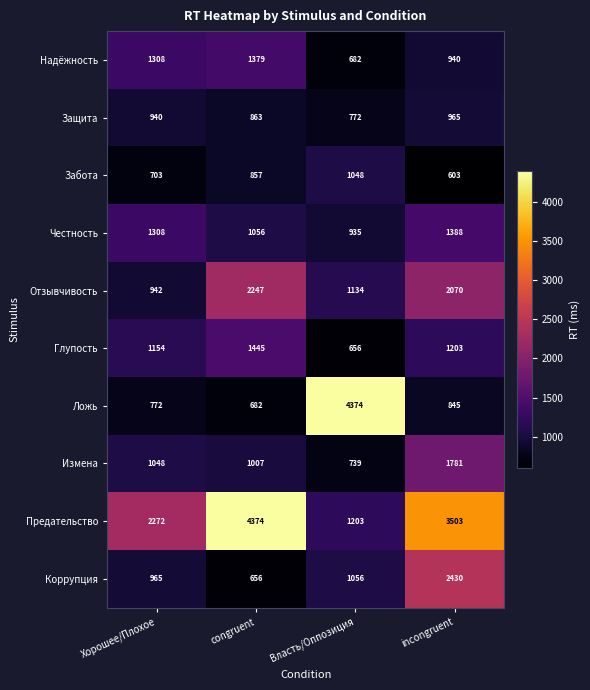

Rank the series at congruent from highest to lowest value.

Предательство, Отзывчивость, Глупость, Надёжность, Честность, Измена, Защита, Забота, Ложь, Коррупция